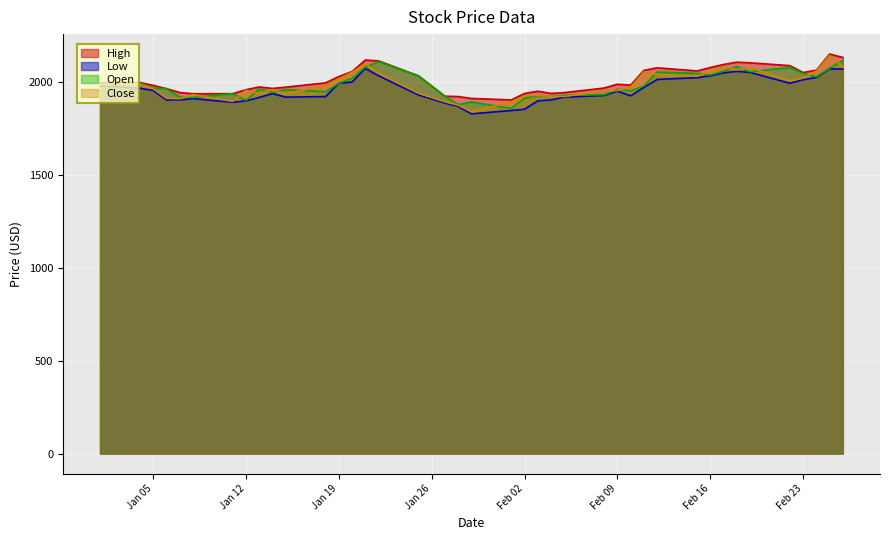

What is the minimum value shown in the chart?

1830.0